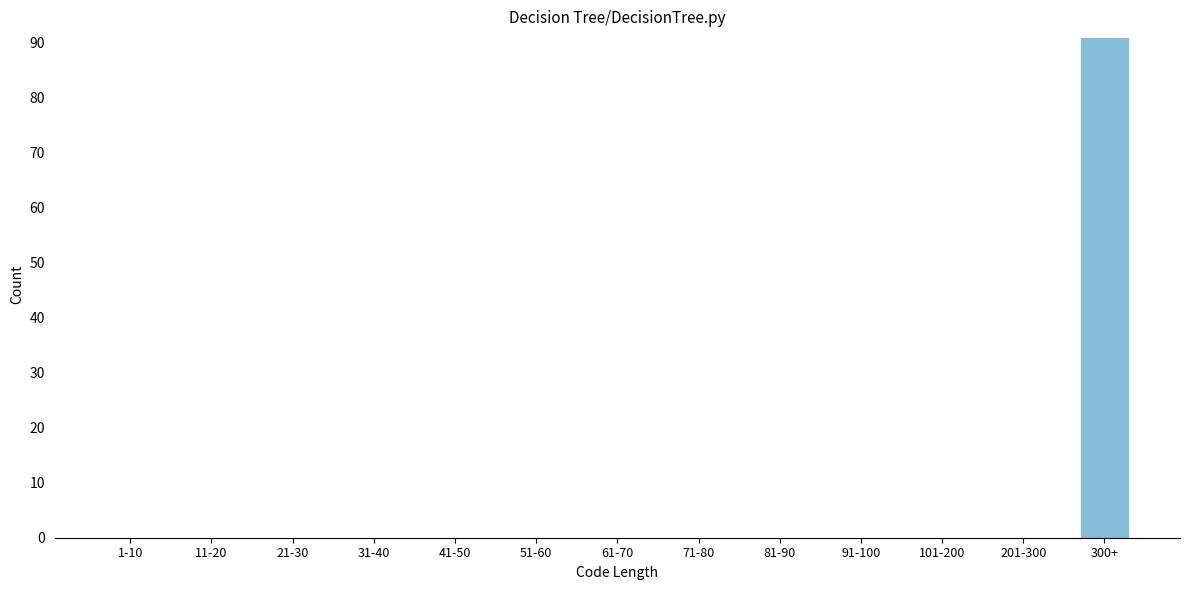

Reading left to right, extract all data points from this chart.

1-10=0	11-20=0	21-30=0	31-40=0	41-50=0	51-60=0	61-70=0	71-80=0	81-90=0	91-100=0	101-200=0	201-300=0	300+=91